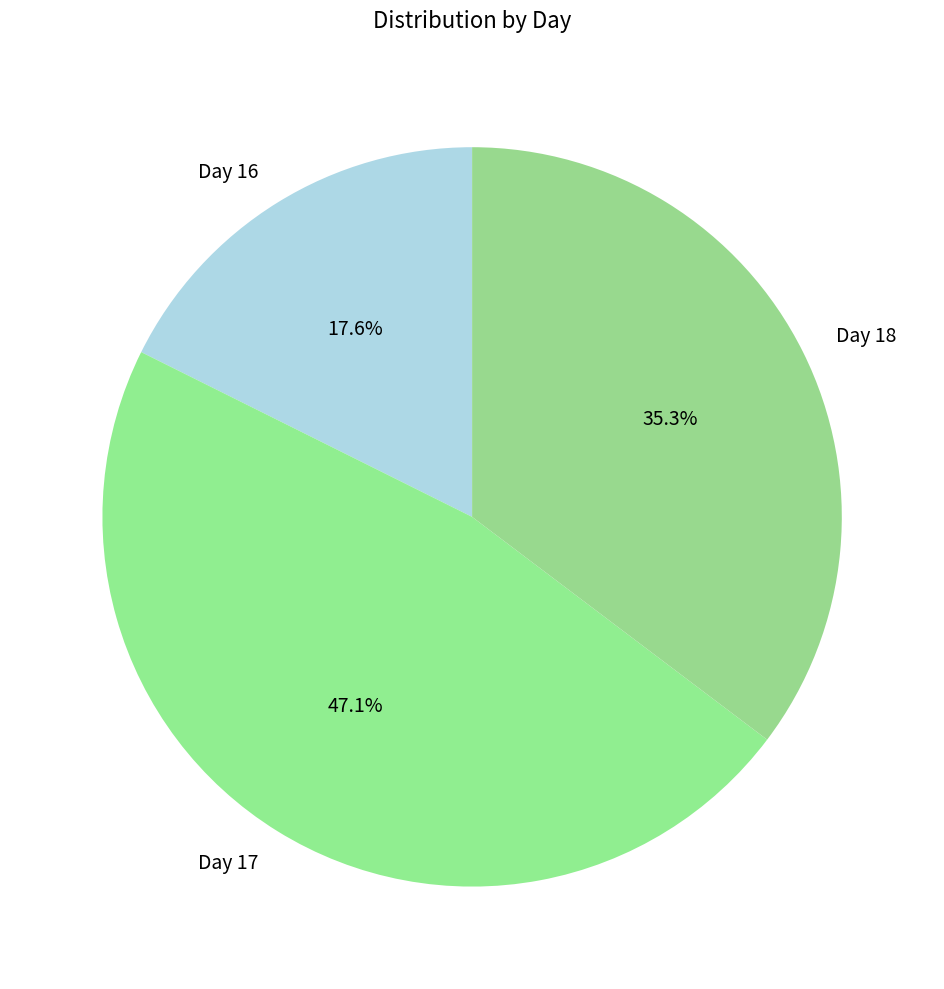

Does Day 17 account for over 50% of the chart?

No